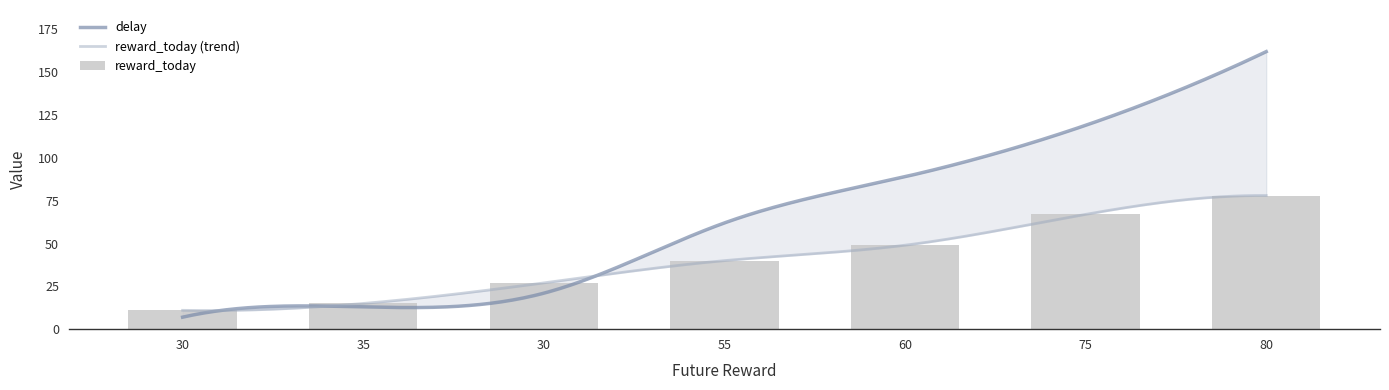

Count the number of values greater than 40.

3